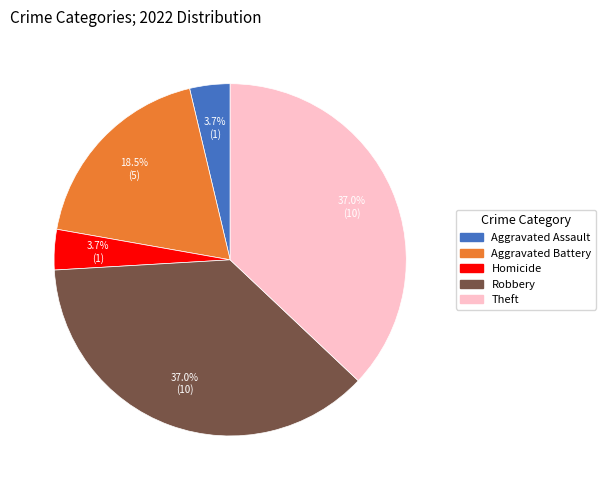

Is there a majority slice in this chart?

No